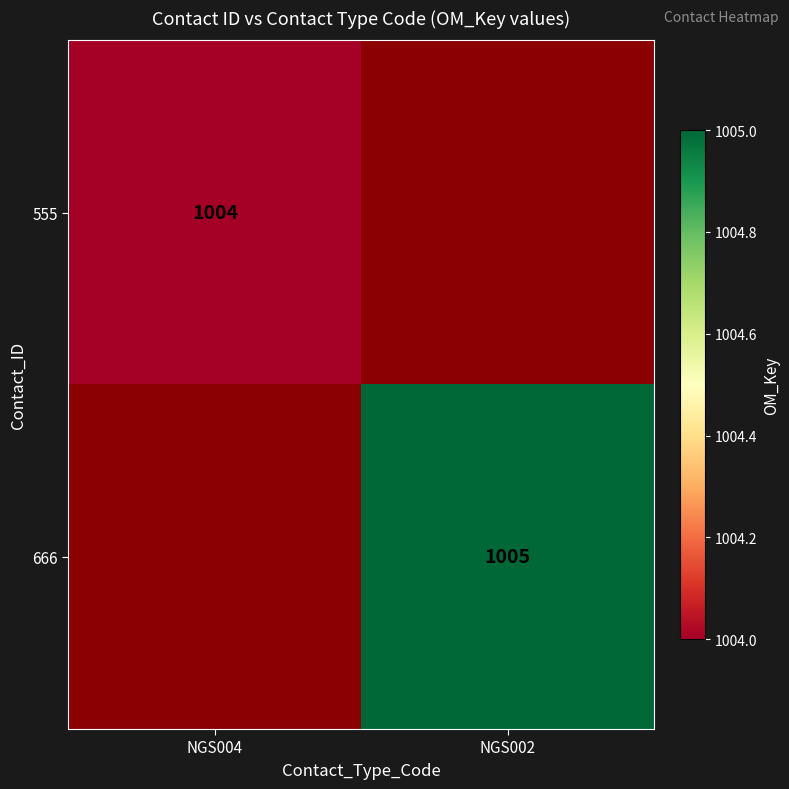

Is the value of 666 at NGS002 greater than the value of 555 at NGS004?

Yes